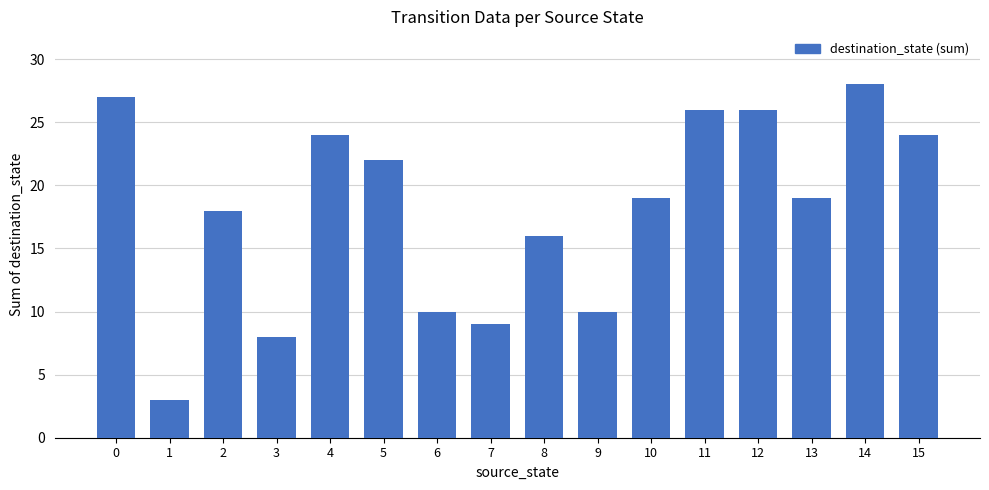

What is the approximate value at 15?

24